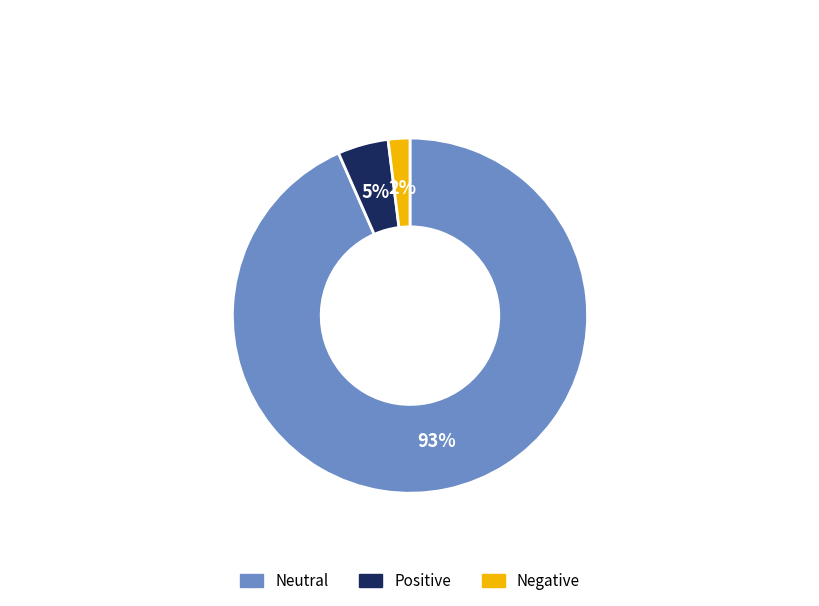

To the nearest percent, what is the difference between the largest and smallest slice percentages?

91%